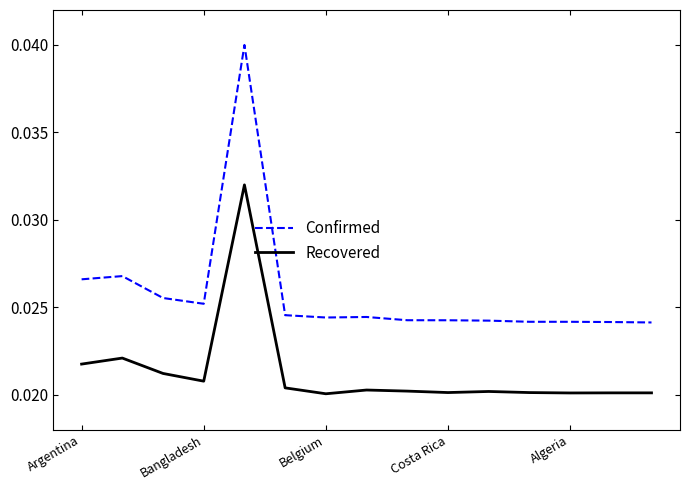

True or false: Confirmed and Recovered intersect in this chart.

False